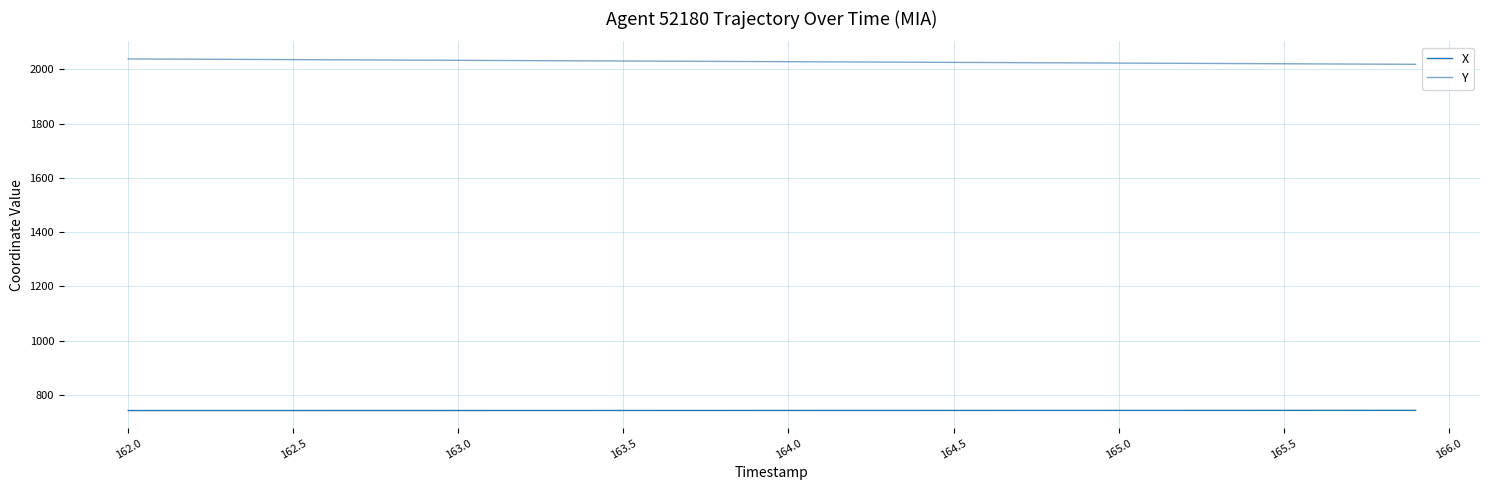

Which series has the largest total across all categories?

Y